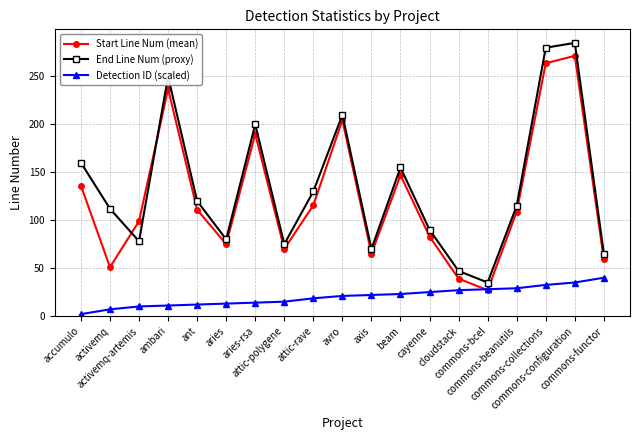

How many lines are shown in the chart?

3